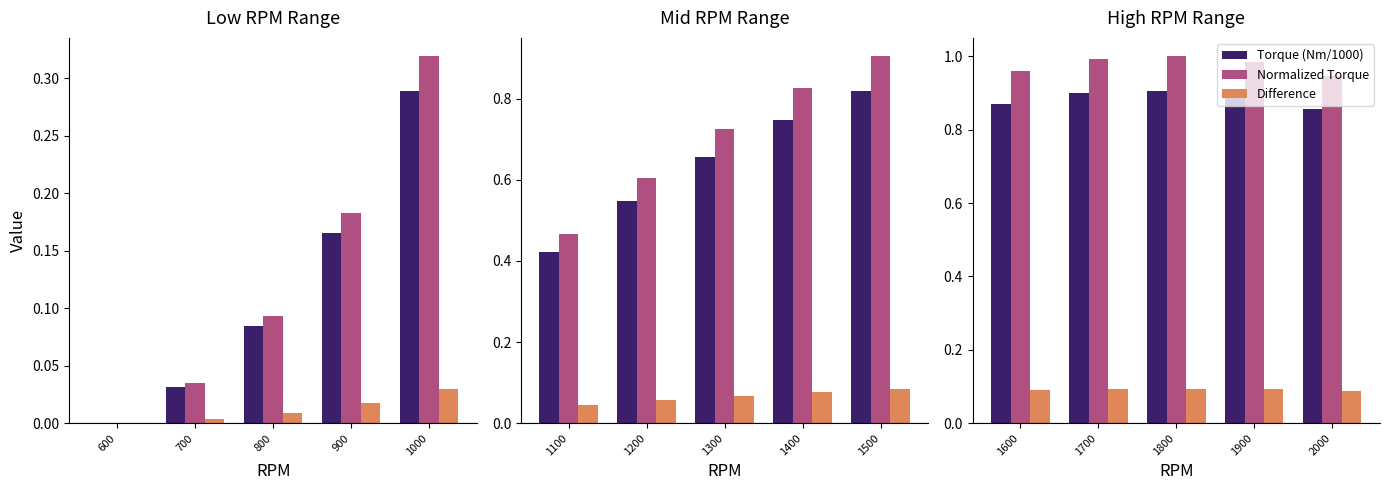

The Normalized Torque series shows 0.6 at 1600. True or false?

False